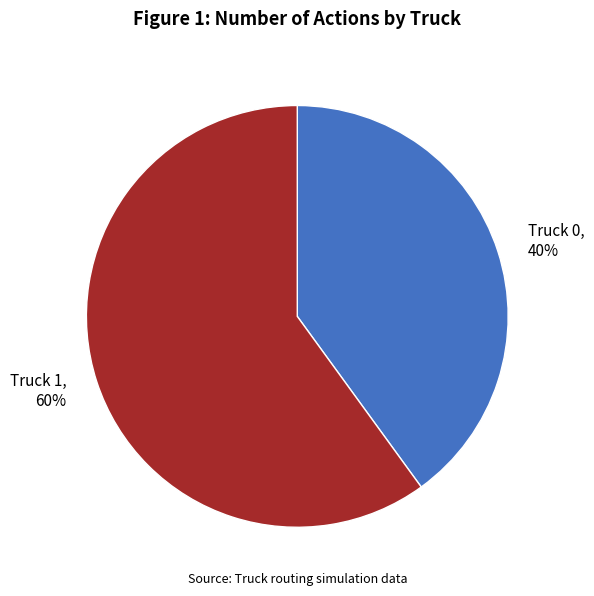

Does Truck 0 account for over 50% of the chart?

No